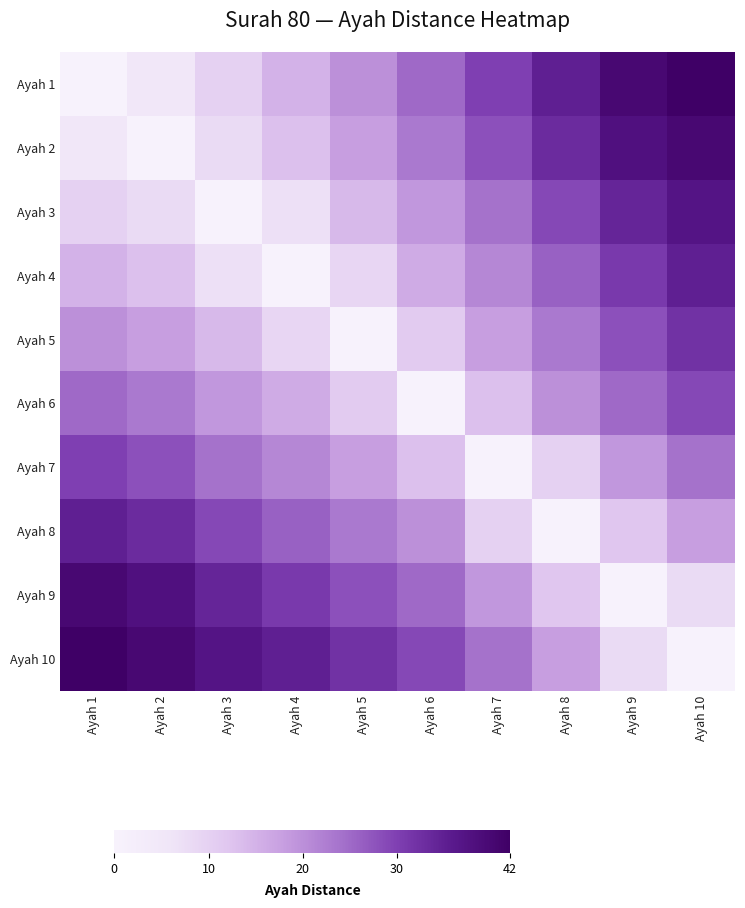

Which has a higher value, Ayah 6 or Ayah 10?

Ayah 10